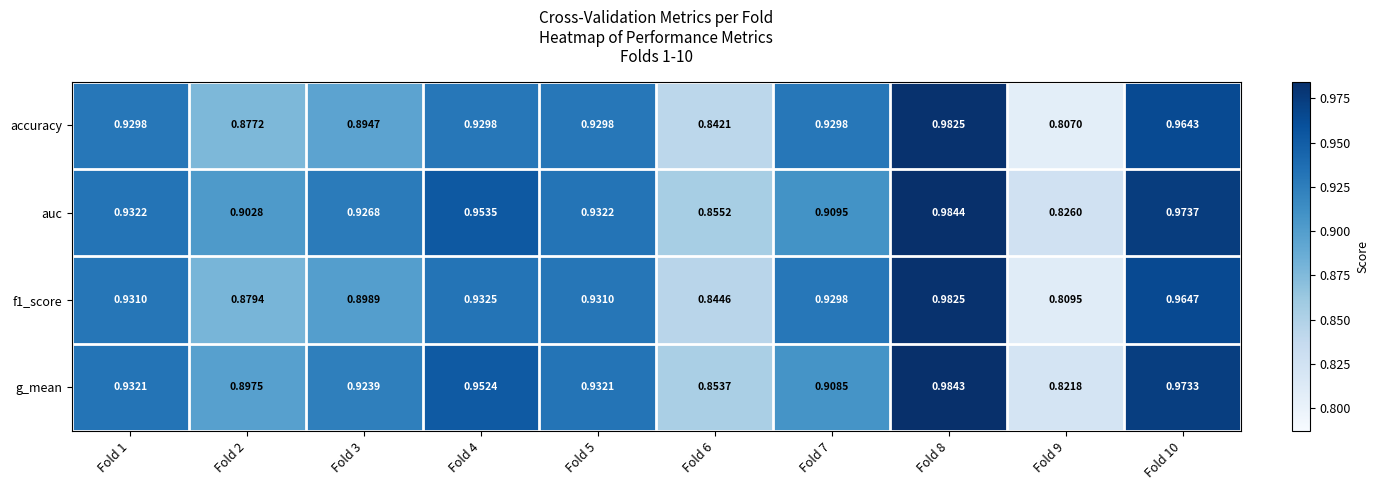

Rank the series by their average value, from lowest to highest.

accuracy, f1_score, g_mean, auc